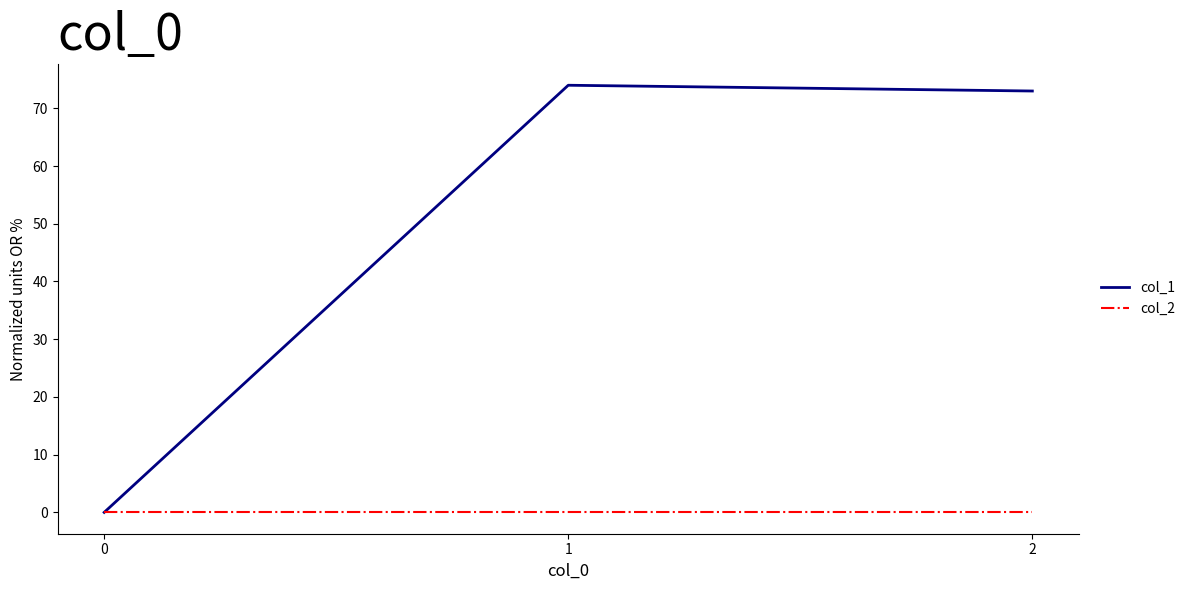

Reading left to right, list all the values displayed in this chart.

col_1: 0=0	1=74	2=73
col_2: 0=0	1=0	2=0